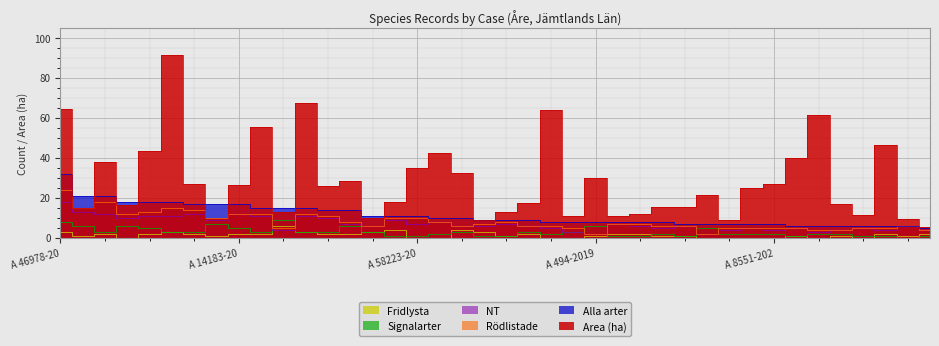

What is the difference between the maximum and second lowest values in the Signalarter series?

8.0